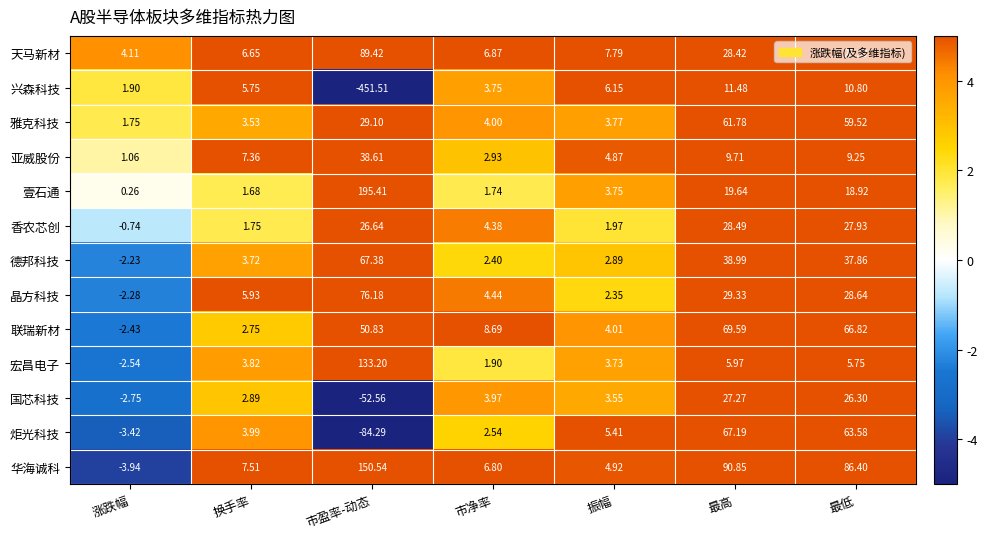

Where does the 晶方科技 series first go above 5?

换手率